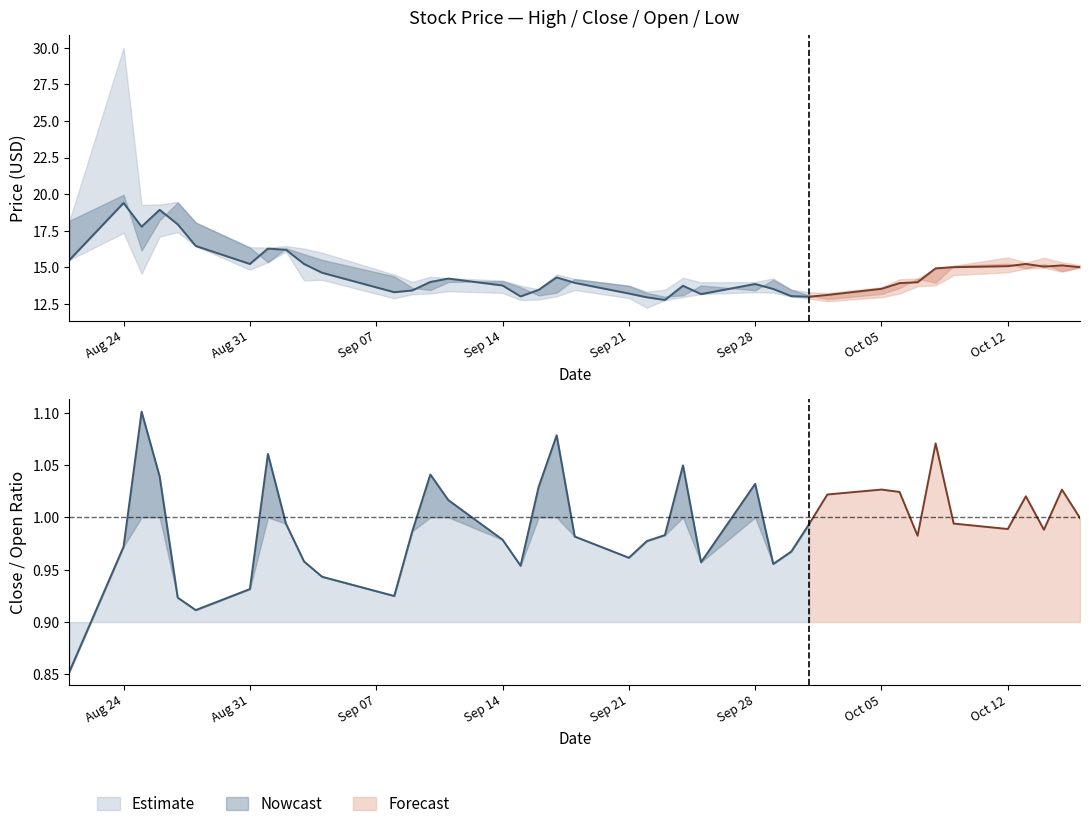

Does the chart have visible grid lines?

No